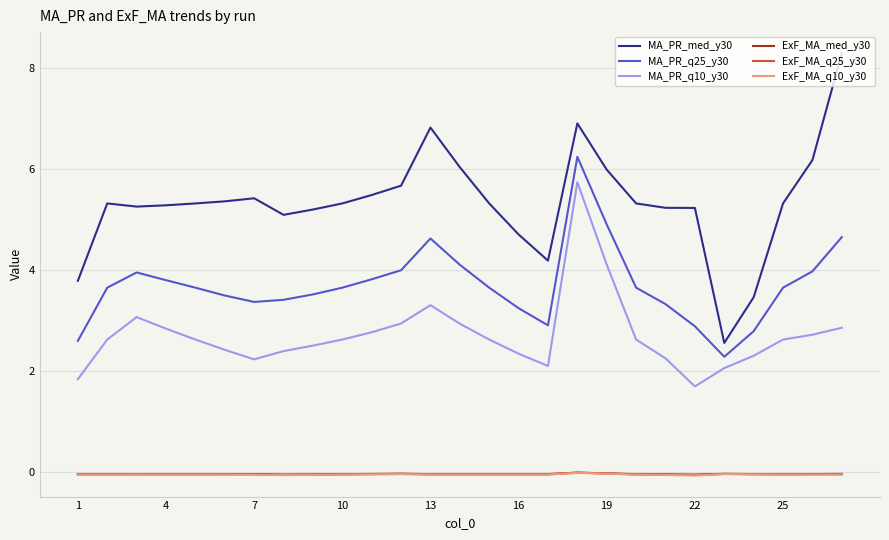

Which series has the largest range (max minus min)?

MA_PR_med_y30